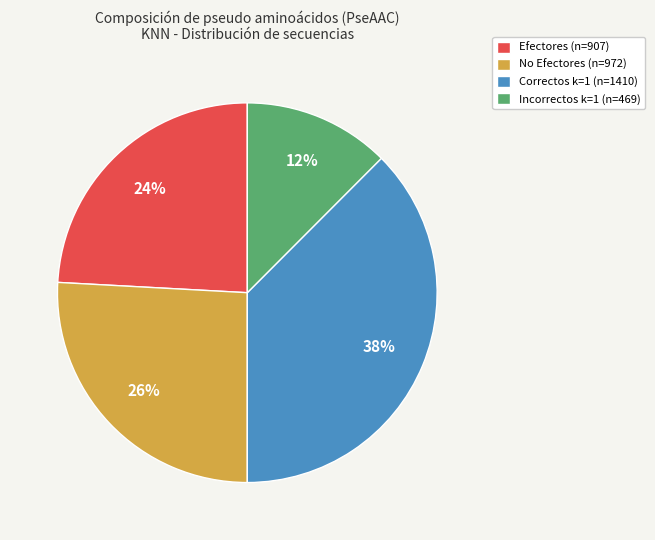

How many slices are in this pie chart?

4